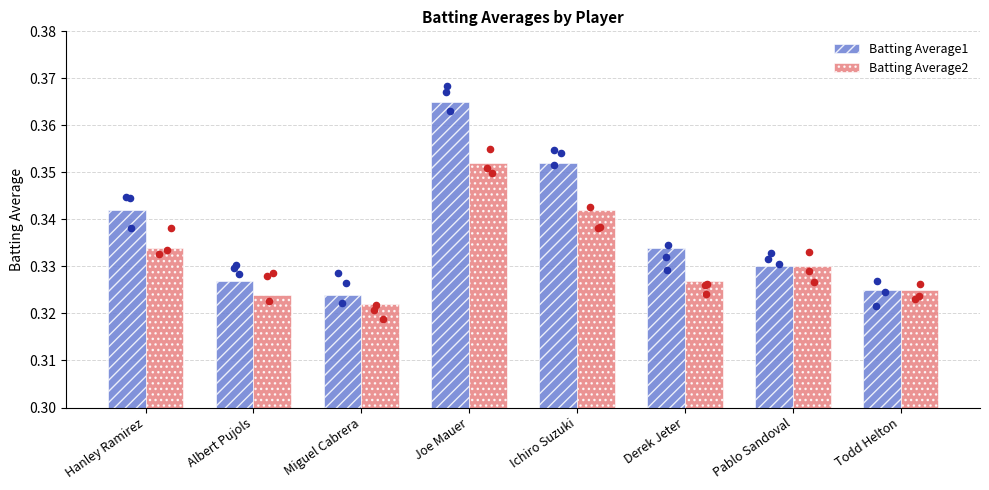

Which series has the largest total across all categories?

Batting Average1